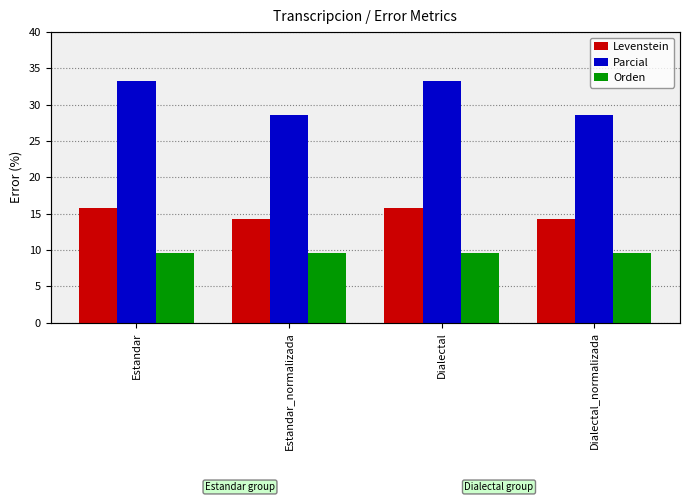

What is the total value across all series at Estandar?

58.6